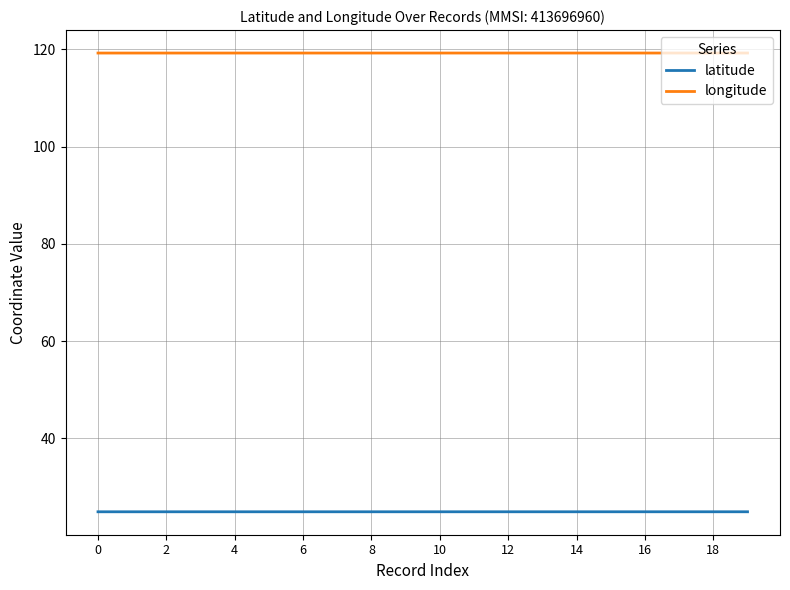

True or false: longitude and latitude cross at least once.

False